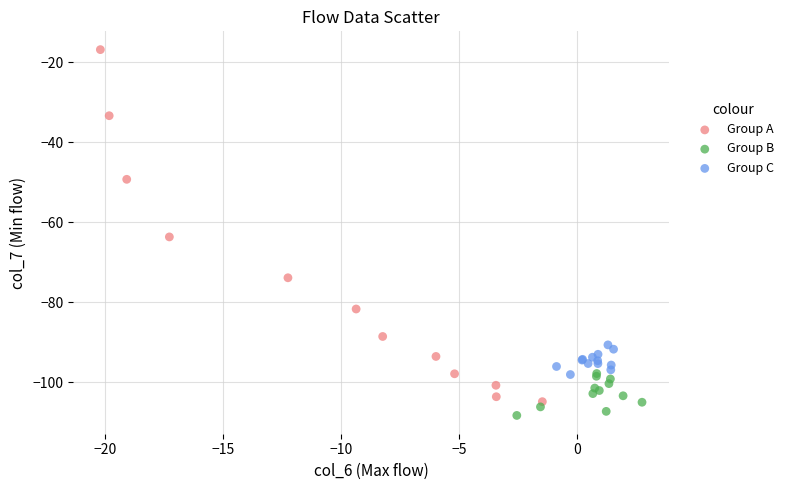

Which series has the widest spread of Y values?

Group A